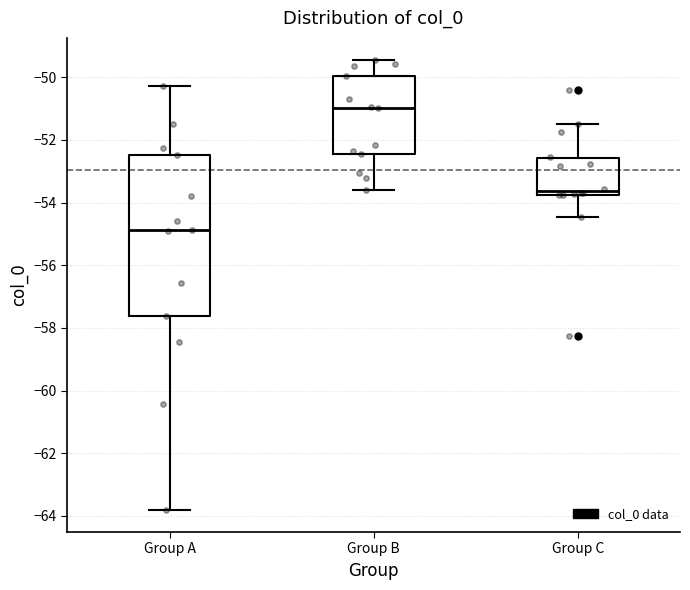

Which box's median line is the lowest?

Group A